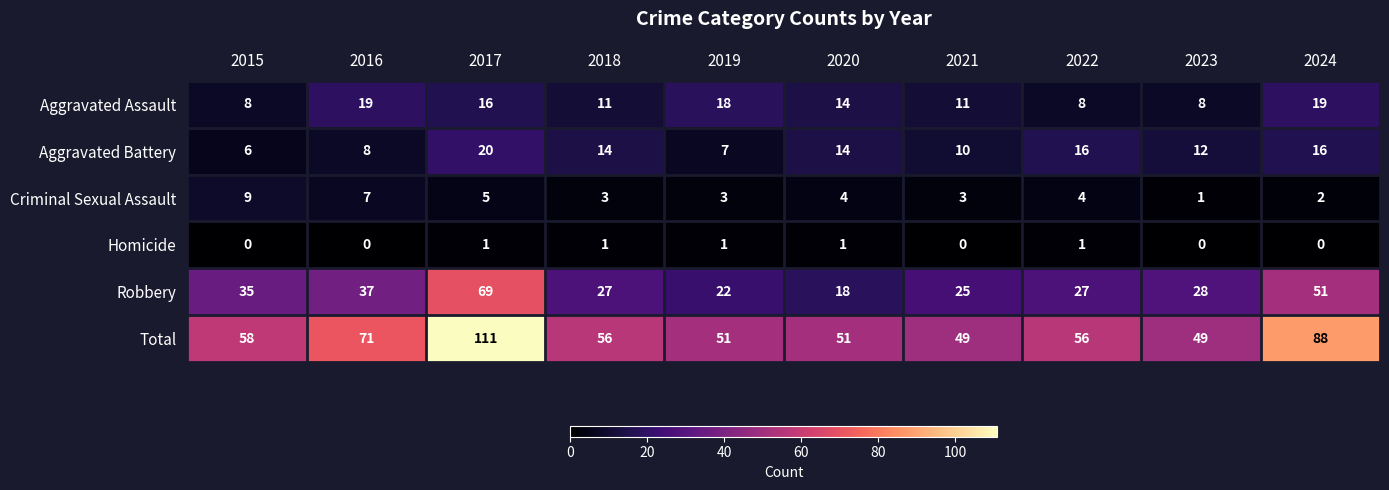

True or false: Homicide has a value of 1 at 2022.

True